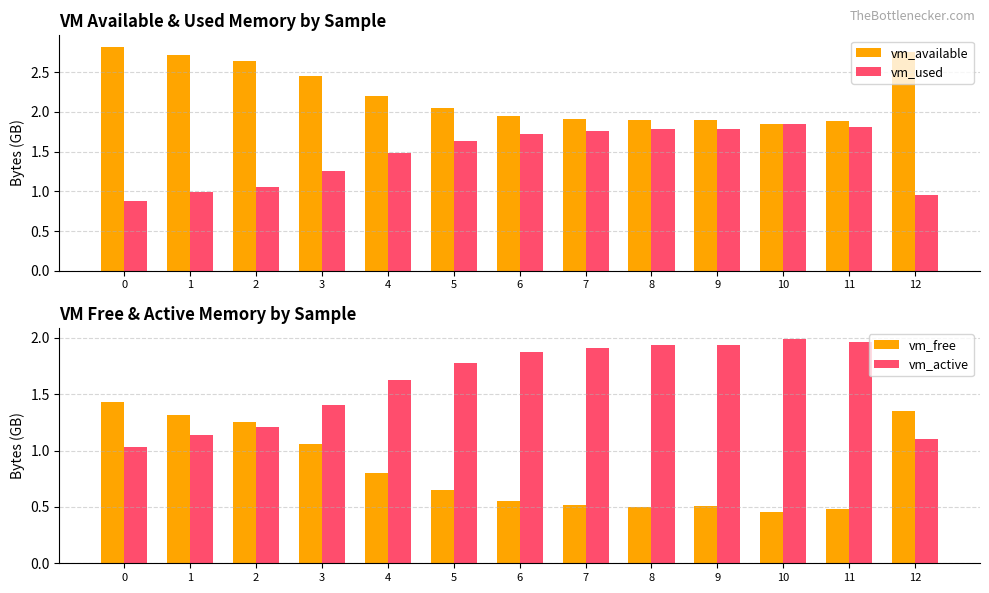

What is the average value of the vm_used series?

1.5